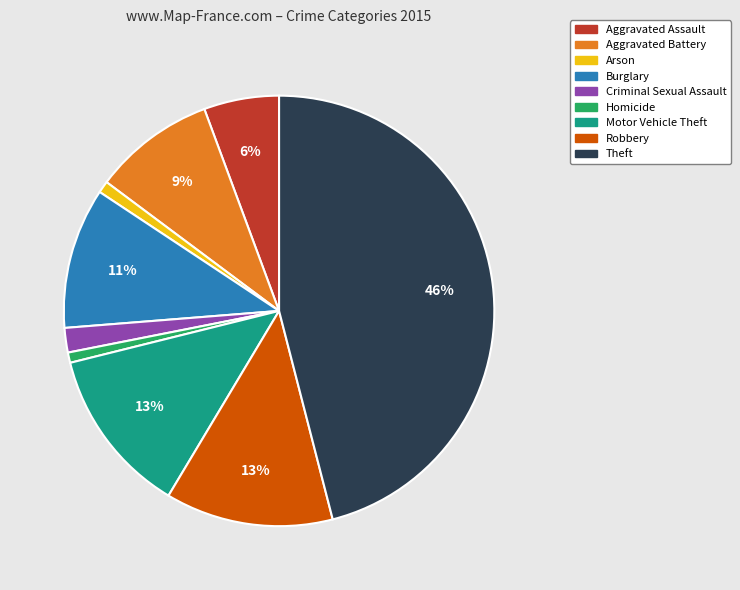

To the nearest percent, what is the difference between the Criminal Sexual Assault and Motor Vehicle Theft slice percentages?

11%